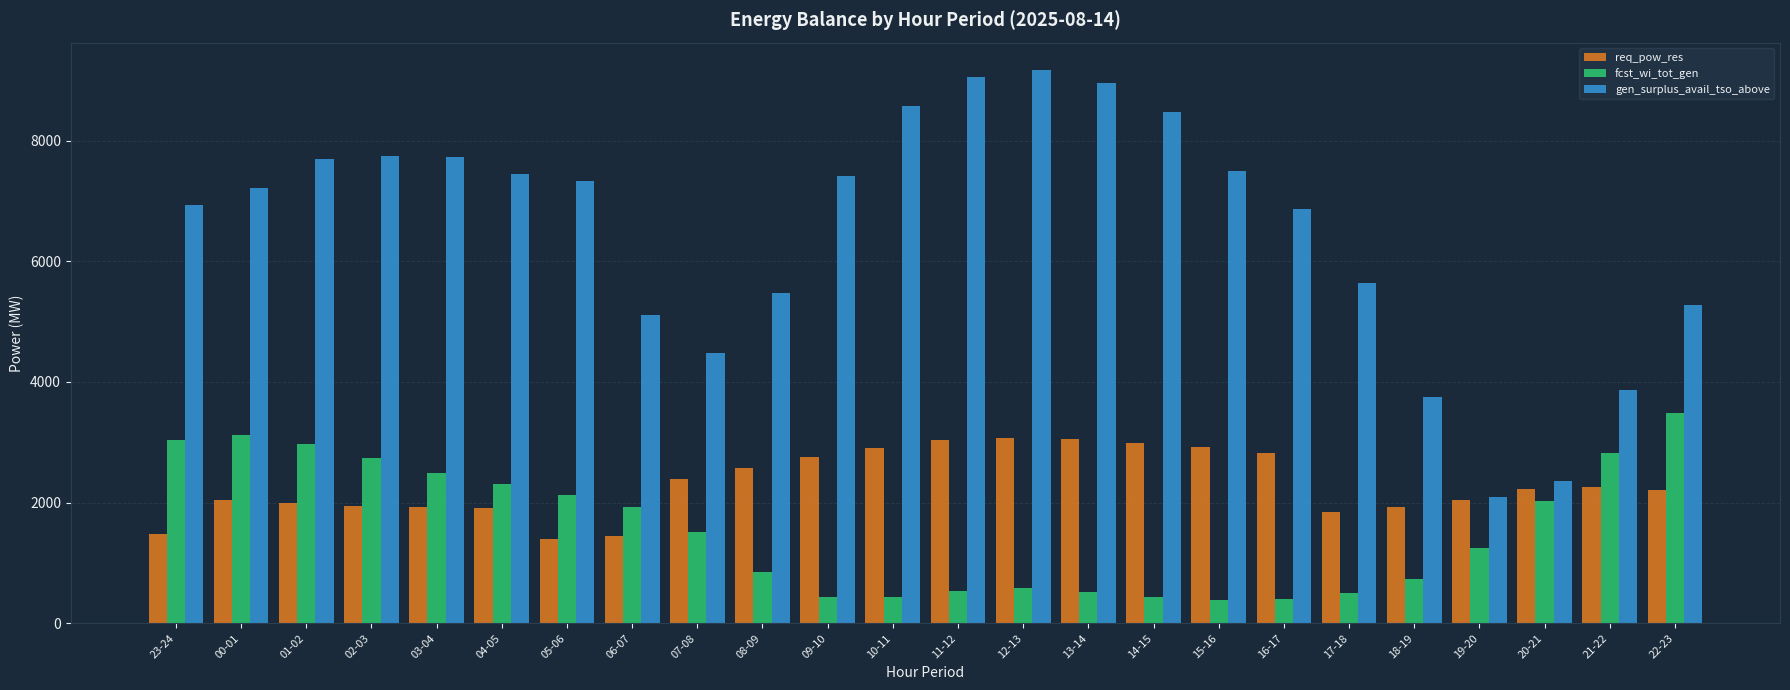

Where does the req_pow_res series first go above 2222?

07-08